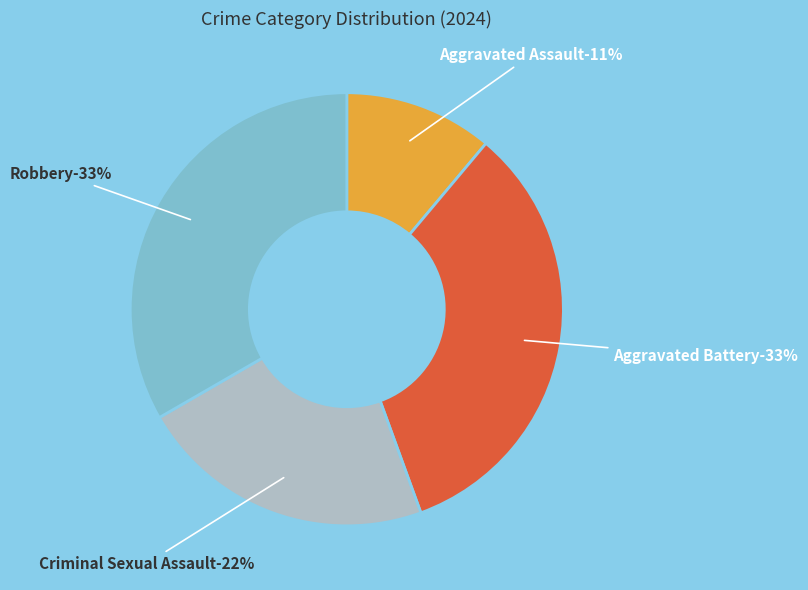

Is there any slice that represents more than half of the pie?

No